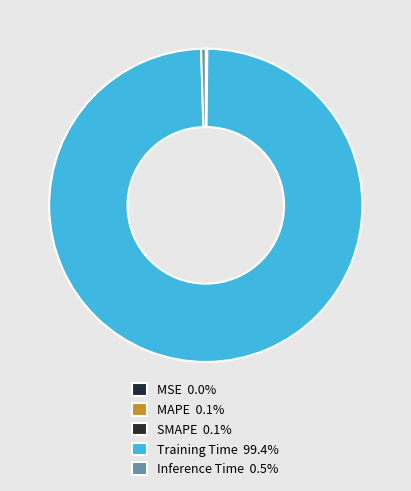

Rank the categories by value from lowest to highest.

MSE, SMAPE, MAPE, Inference Time, Training Time